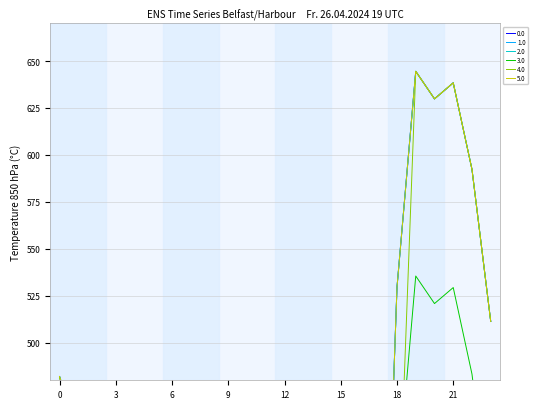

How many data points in 4.0 are above 377?

12